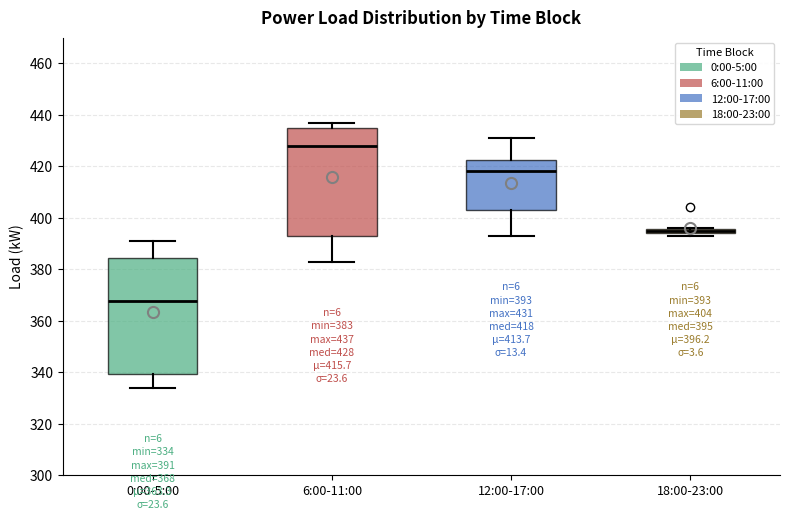

Which box has the highest median line?

6:00-11:00